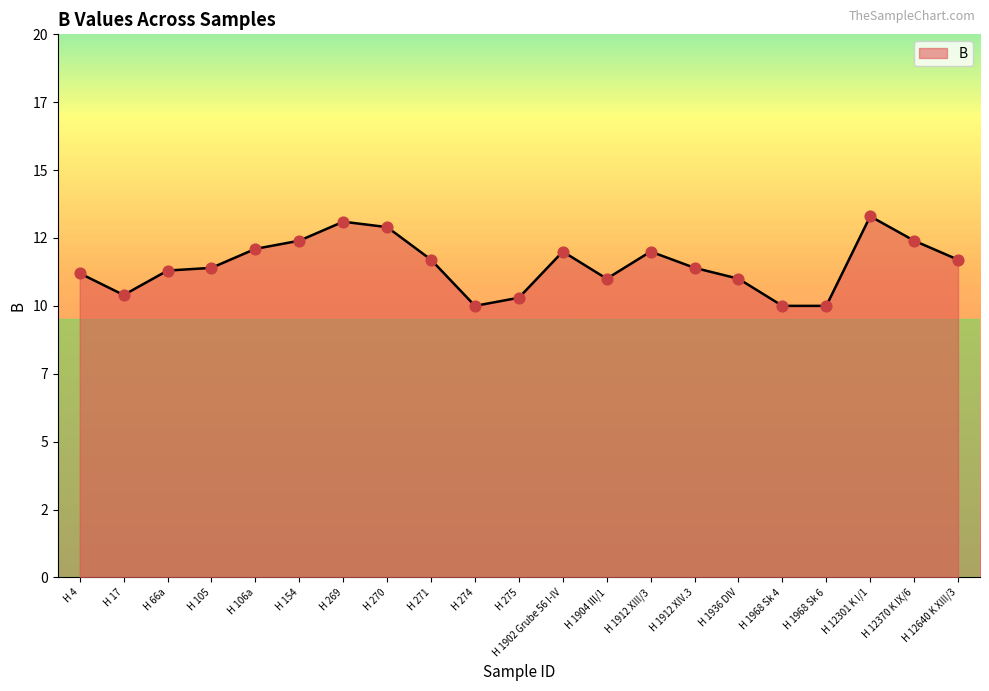

Approximately how many times larger is the value at H 1968 Sk 4 compared to H 17?

1.0